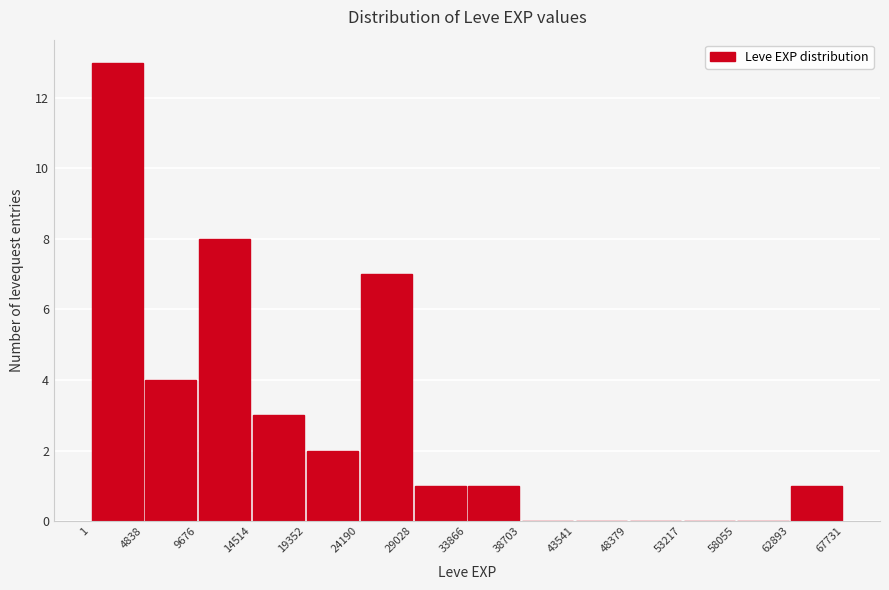

Reading left to right, list every bar in this chart as the range it spans on the x-axis followed by its height. The values are not printed on the chart, so give them approximately, as read against the axis.

1 to 4838: 13
4838 to 9676: 4
9676 to 14514: 8
14514 to 19352: 3
19352 to 24190: 2
24190 to 29028: 7
29028 to 33866: 1
33866 to 38703: 1
38703 to 43541: 0
43541 to 48379: 0
48379 to 53217: 0
53217 to 58055: 0
58055 to 62893: 0
62893 to 67731: 1